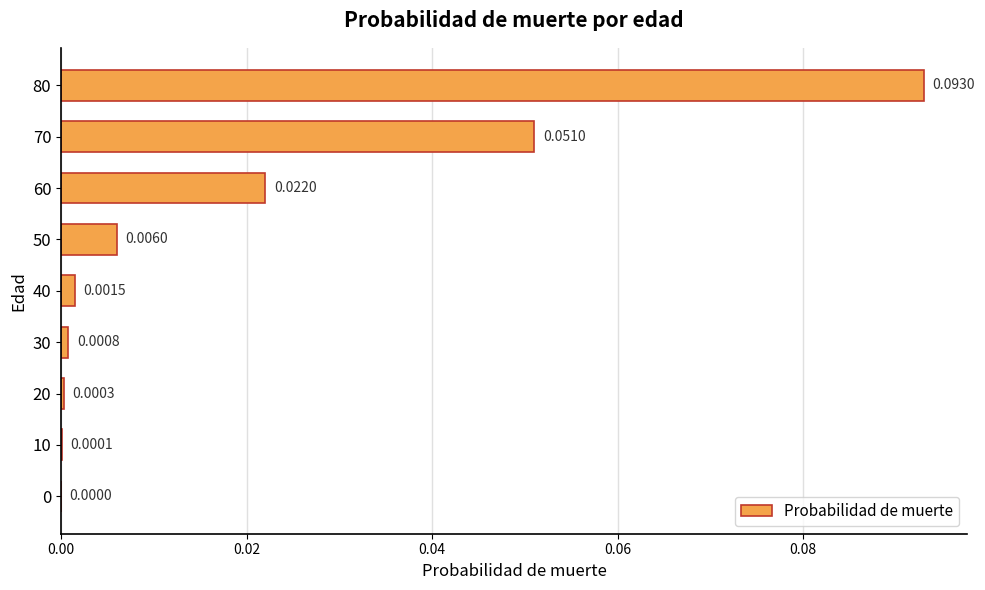

Which has a higher value, 80 or 0?

80